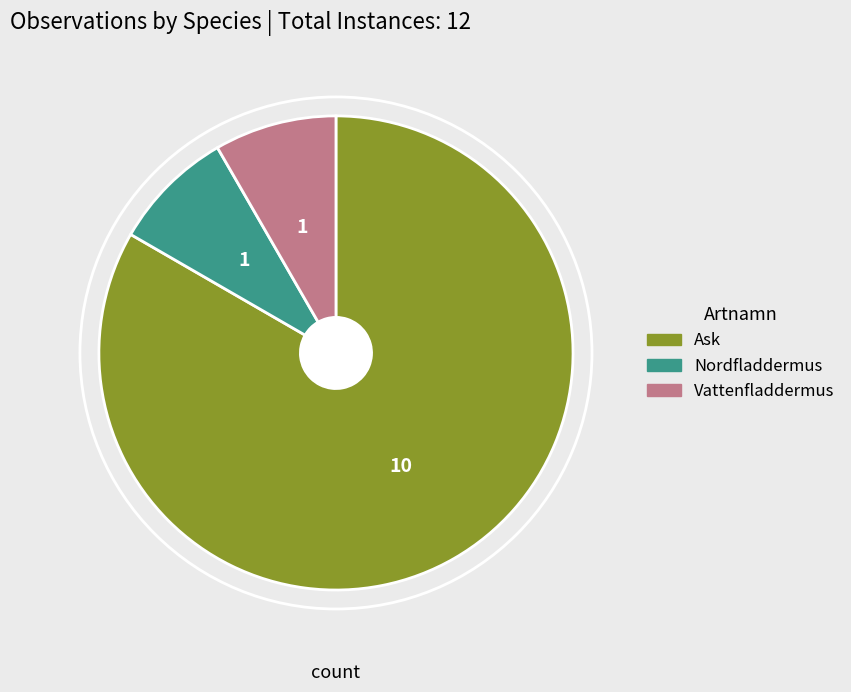

Count the number of slices in the pie.

3